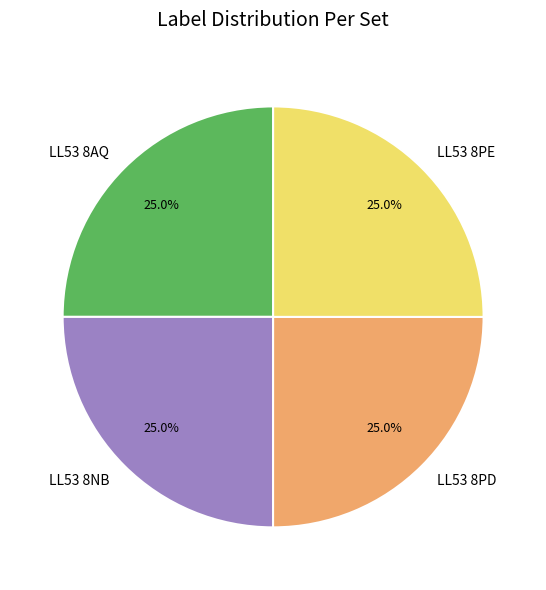

Count the number of slices in the pie.

4